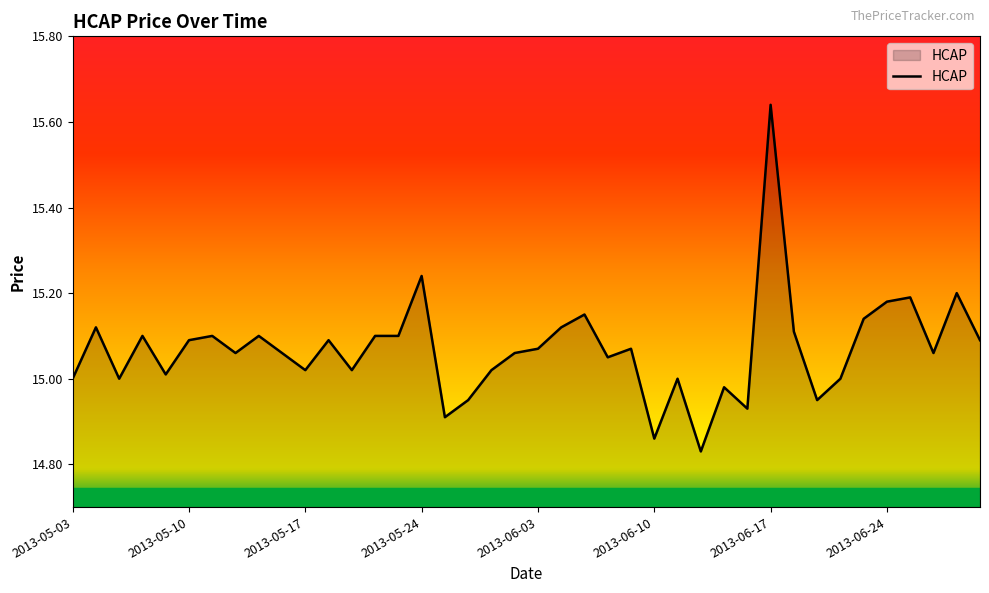

What is the difference between the maximum and minimum values?

0.8